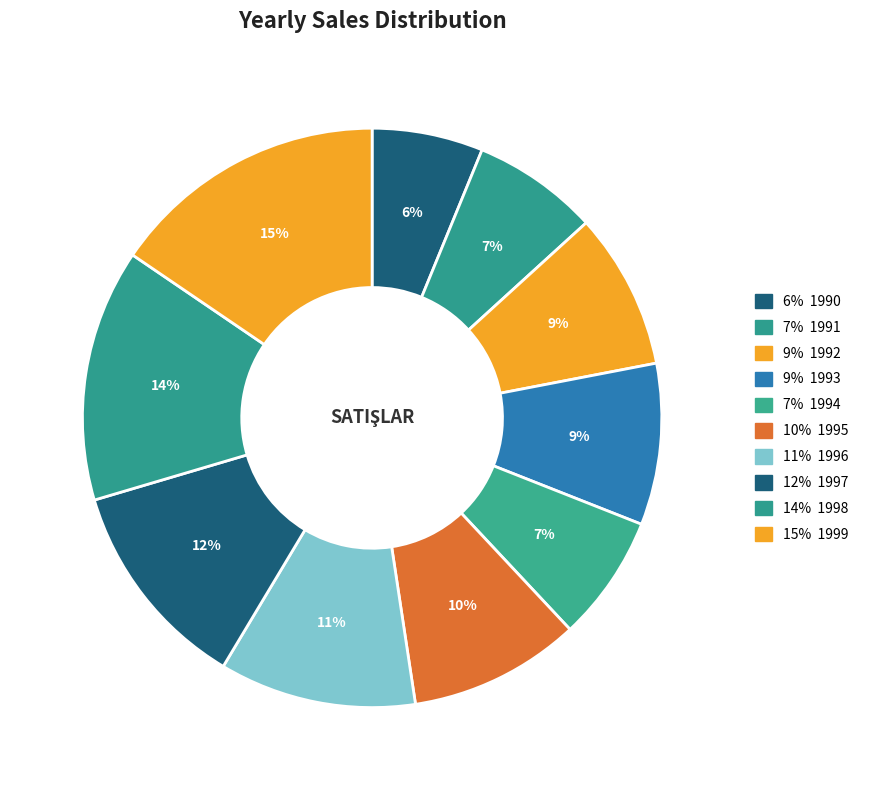

To the nearest percent, what is the average slice percentage?

10%